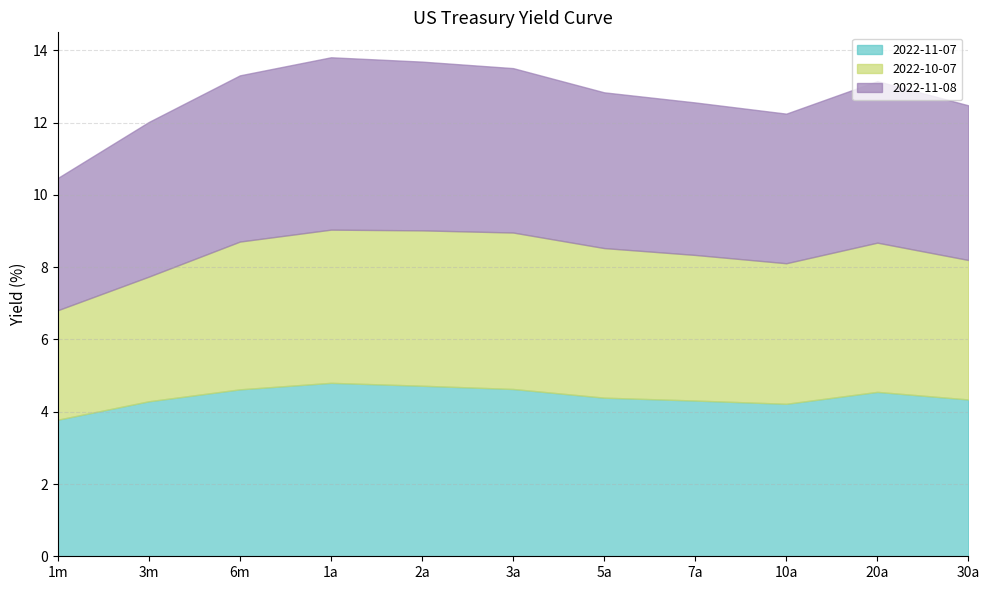

At which category is the sum across all series the highest?

1a